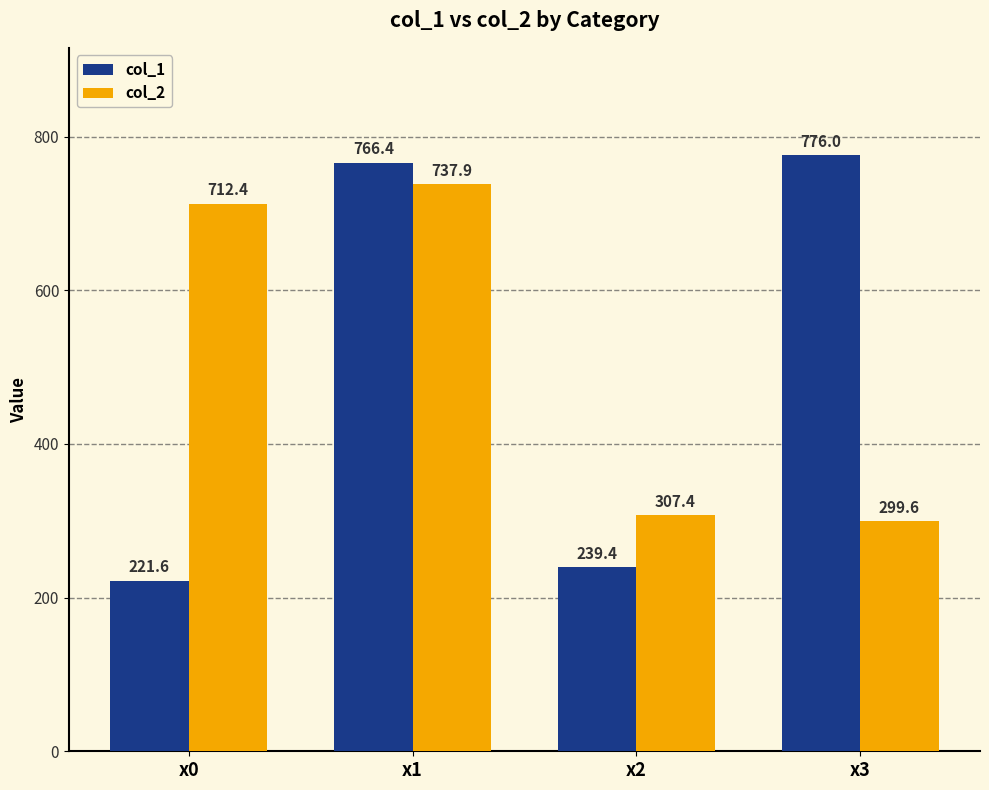

What is the total value across all series at x0?

934.0